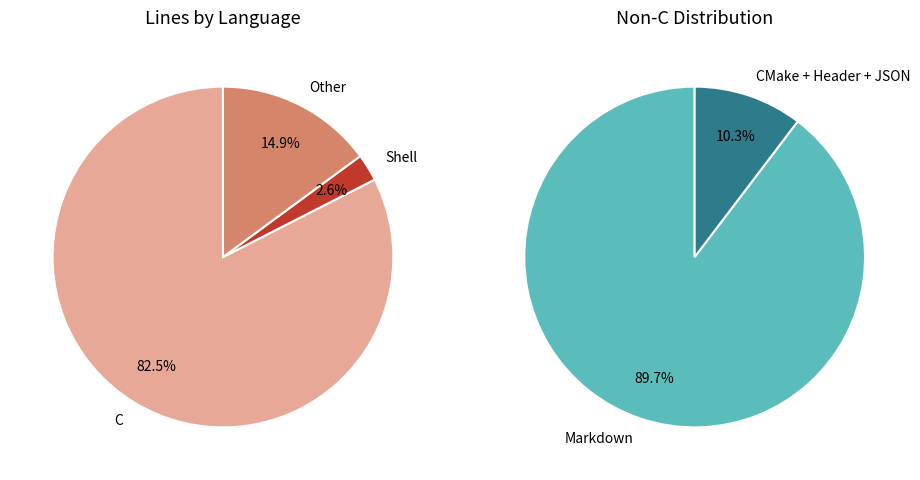

What is the largest slice in the pie chart?

C